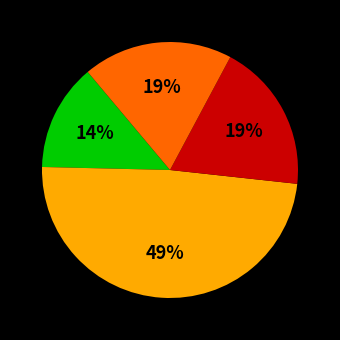

To the nearest percent, what is the average slice percentage?

25%